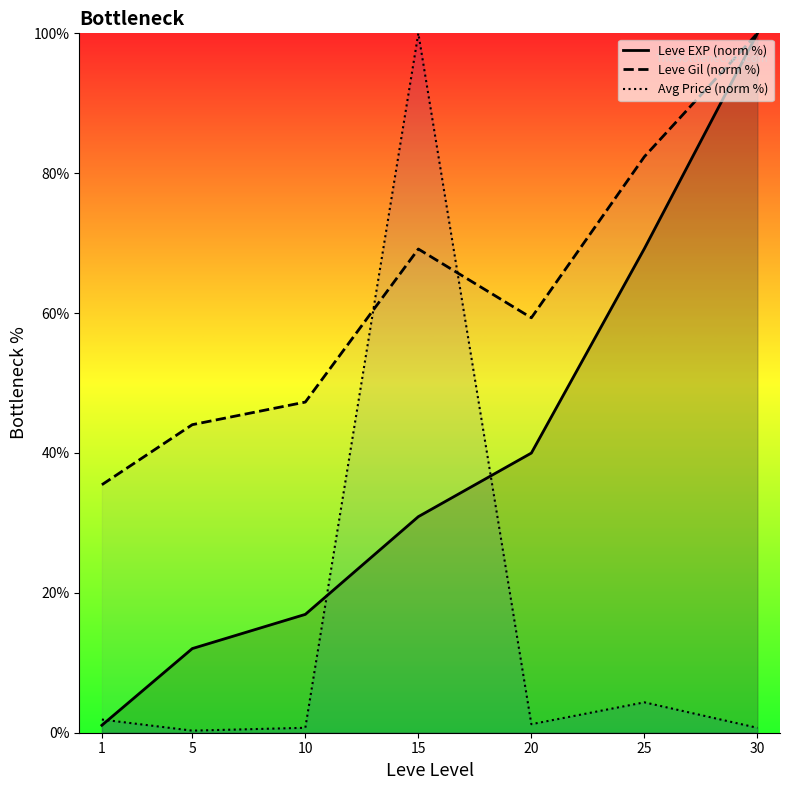

List the labels in order of Leve Gil (norm %) value, smallest first.

1, 5, 10, 20, 15, 25, 30